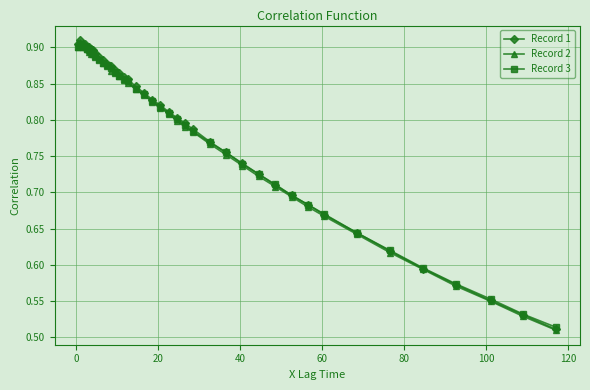

At how many categories does at least one series exceed 0?

40